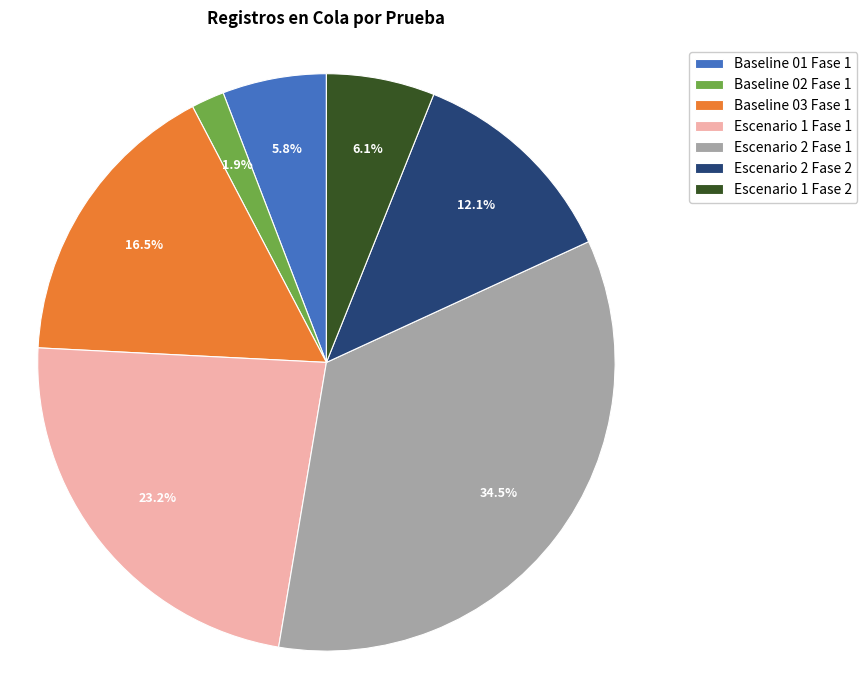

Approximately how many times larger is the value at Escenario 1 Fase 1 compared to Escenario 2 Fase 1?

0.7